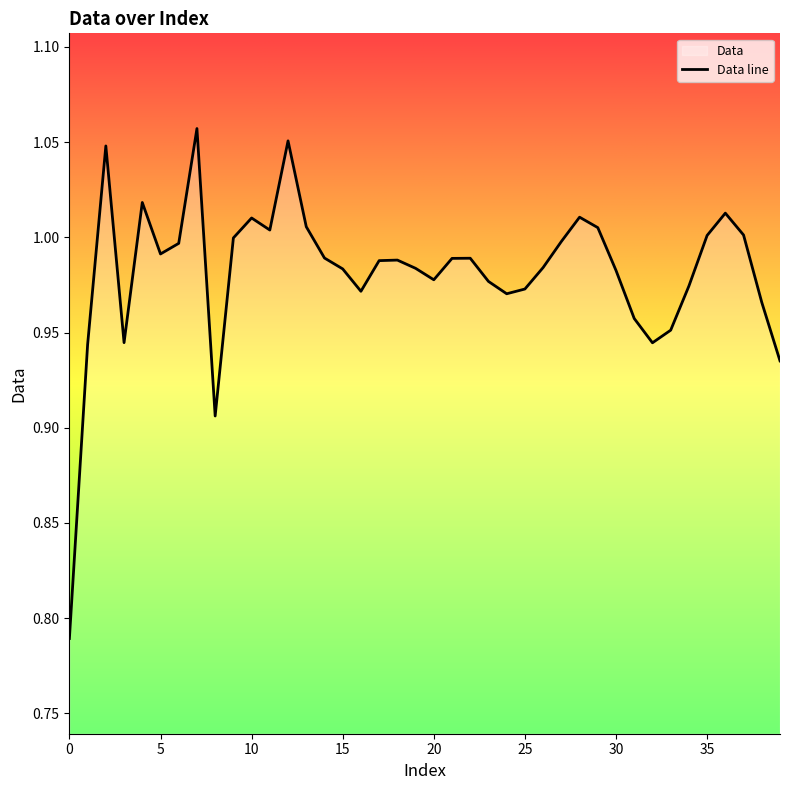

List the labels in order of value, largest first.

7, 12, 2, 4, 36, 28, 10, 13, 29, 11, 37, 35, 9, 27, 6, 5, 14, 22, 21, 18, 17, 26, 19, 15, 30, 20, 23, 34, 25, 16, 24, 38, 31, 33, 3, 32, 1, 39, 8, 0